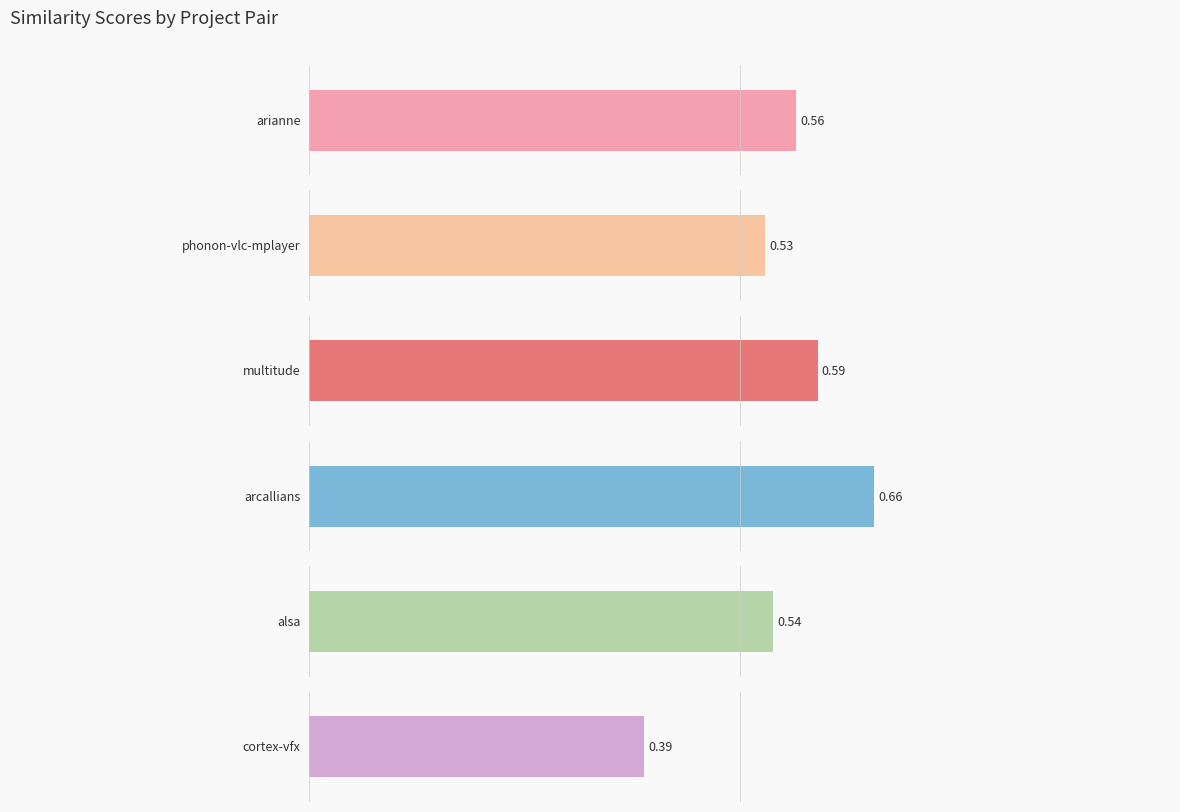

Does the chart contain stacked bars?

No